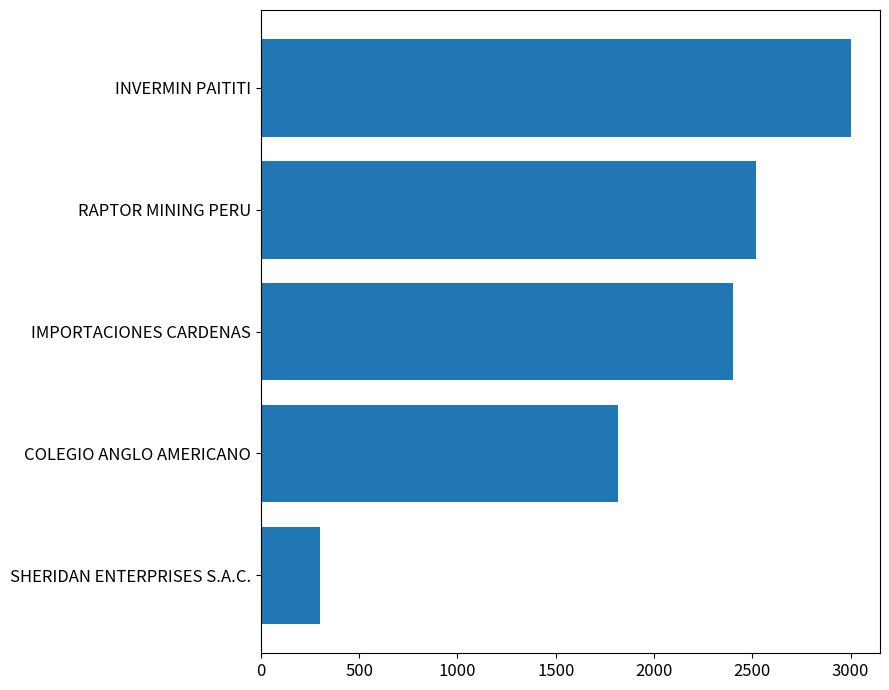

List the labels in order of value, smallest first.

SHERIDAN ENTERPRISES S.A.C., COLEGIO ANGLO AMERICANO, IMPORTACIONES CARDENAS, RAPTOR MINING PERU, INVERMIN PAITITI